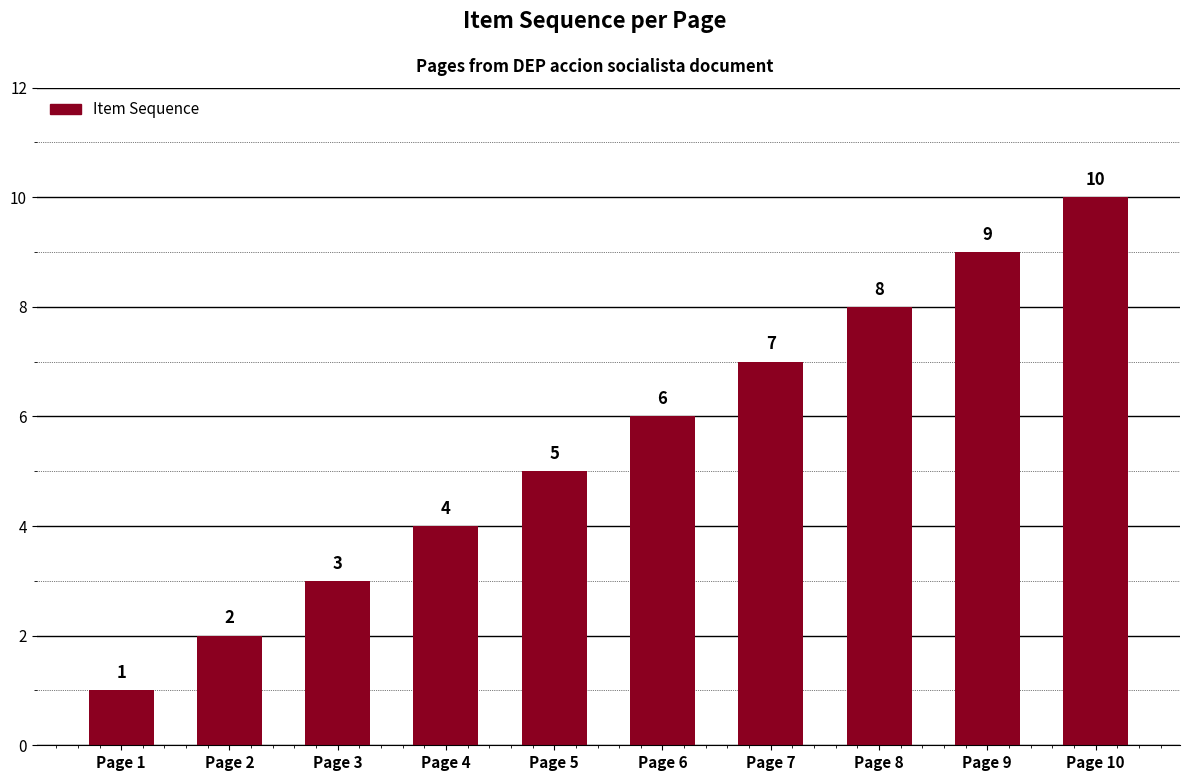

True or false: the data shows 5 at Page 5.

True